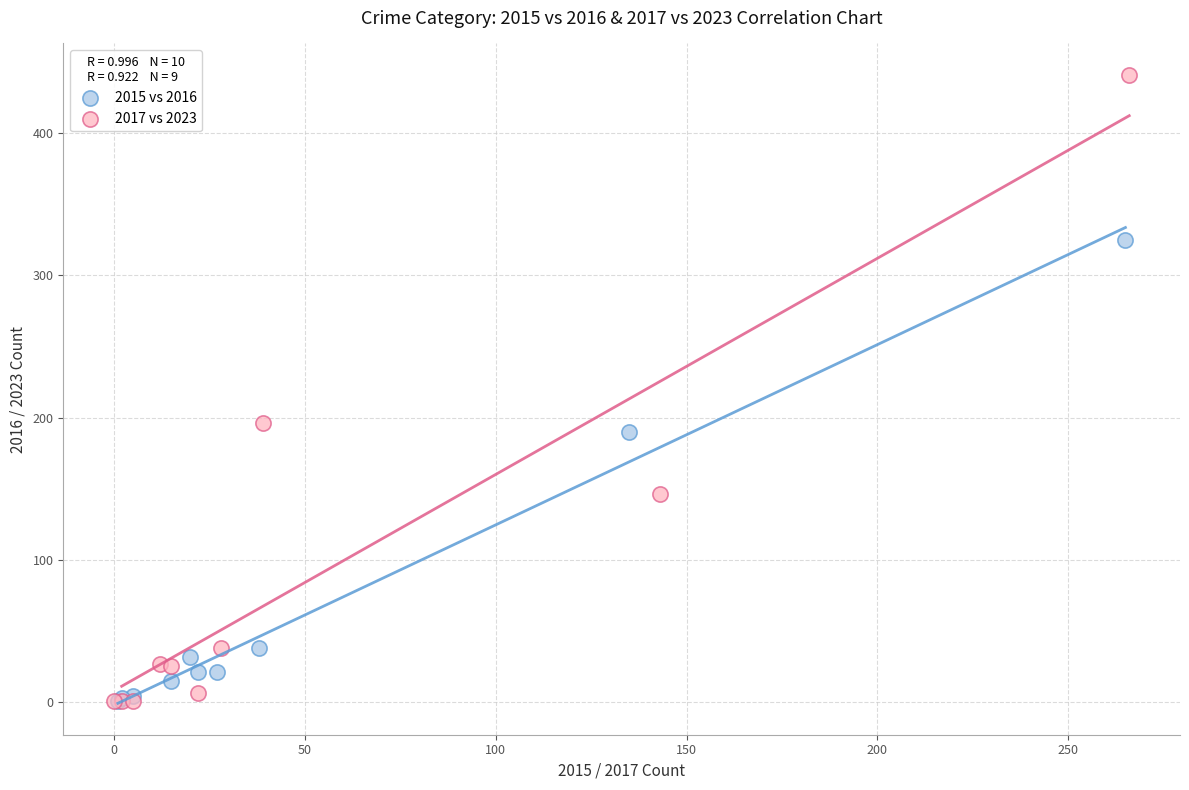

What are all the series names shown in the legend?

2015 vs 2016, 2017 vs 2023